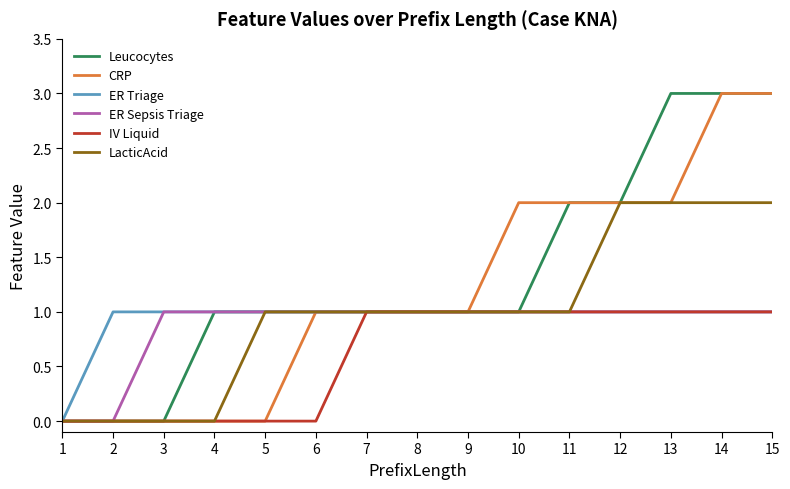

Reading left to right, list all the values displayed in this chart.

Leucocytes: 0	0	0	1	1	1	1	1	1	1	2	2	3	3	3
CRP: 0	0	0	0	0	1	1	1	1	2	2	2	2	3	3
ER Triage: 0	1	1	1	1	1	1	1	1	1	1	1	1	1	1
ER Sepsis Triage: 0	0	1	1	1	1	1	1	1	1	1	1	1	1	1
IV Liquid: 0	0	0	0	0	0	1	1	1	1	1	1	1	1	1
LacticAcid: 0	0	0	0	1	1	1	1	1	1	1	2	2	2	2